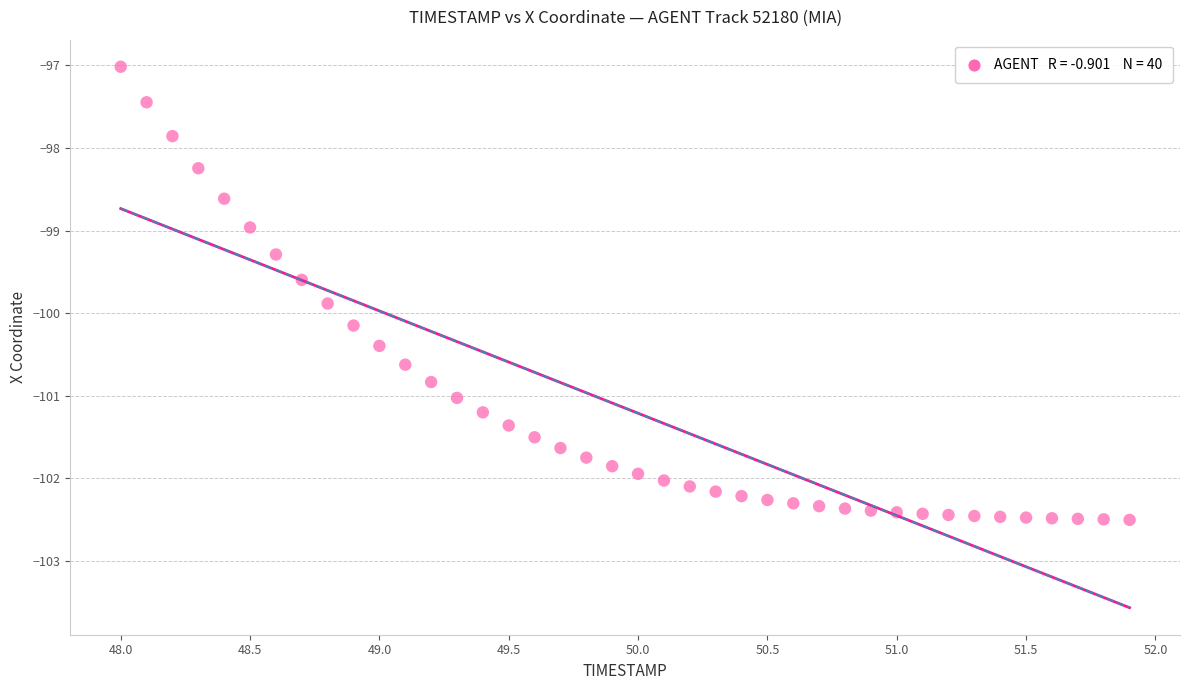

What is the range of X values (max minus min)?

3.9